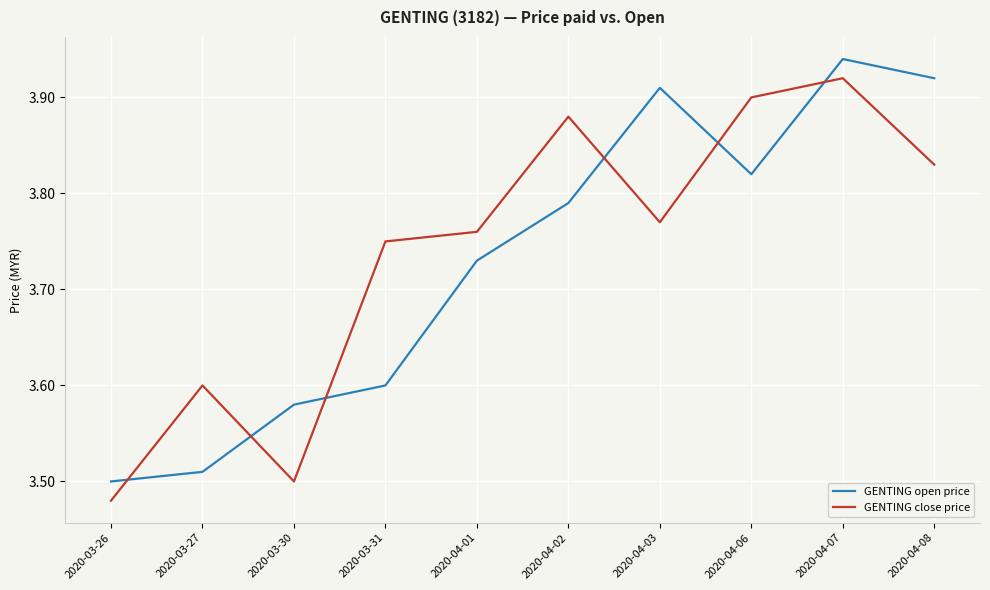

Rank the series at 2020-04-03 from highest to lowest value.

GENTING open price, GENTING close price